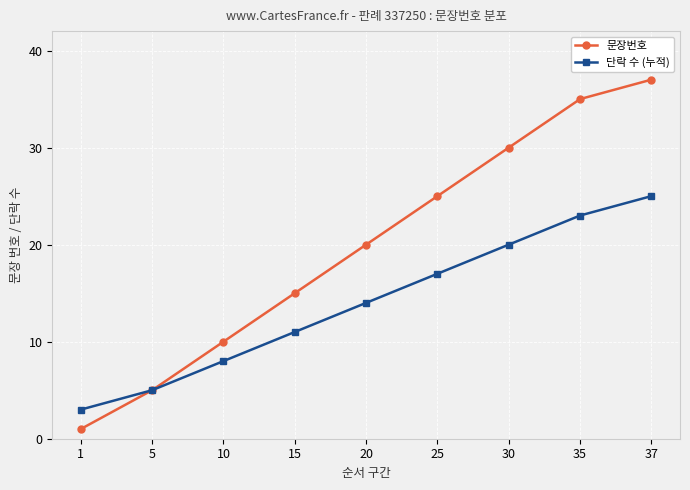

True or false: 단락 수 (누적) has a value of 5 at 1.

False